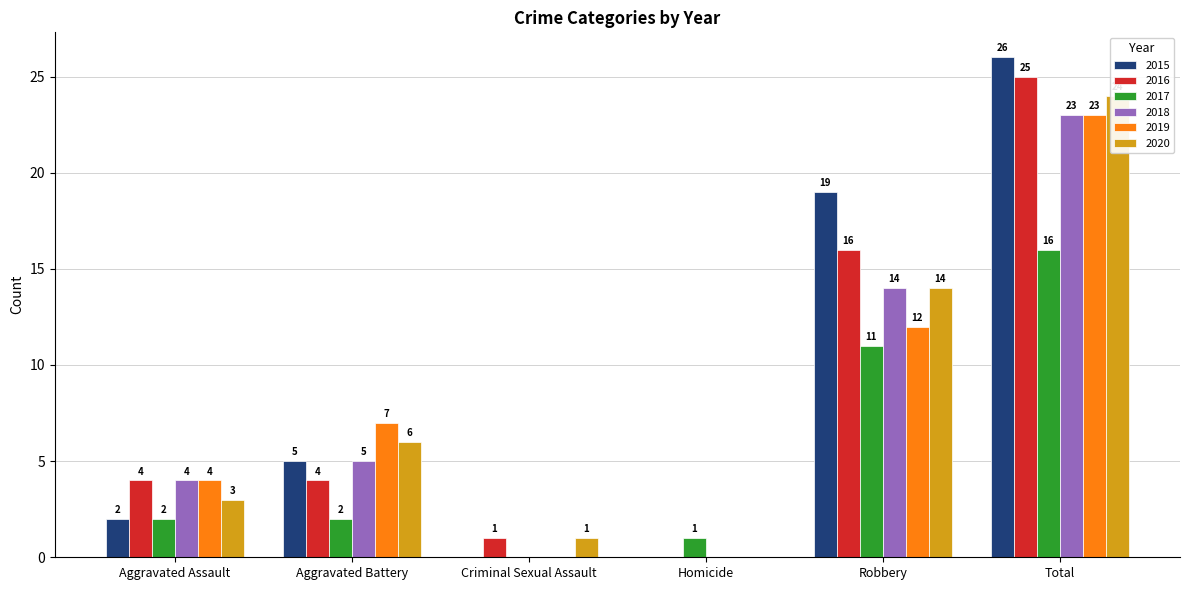

What is the difference between the 2015 values at Homicide and Total?

26